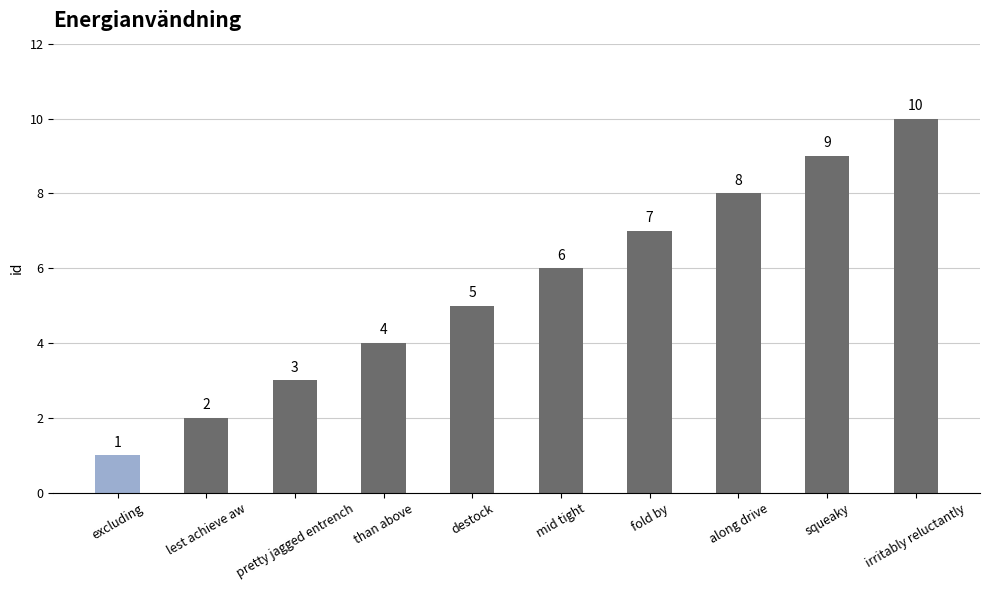

How many data points are less than 6?

5